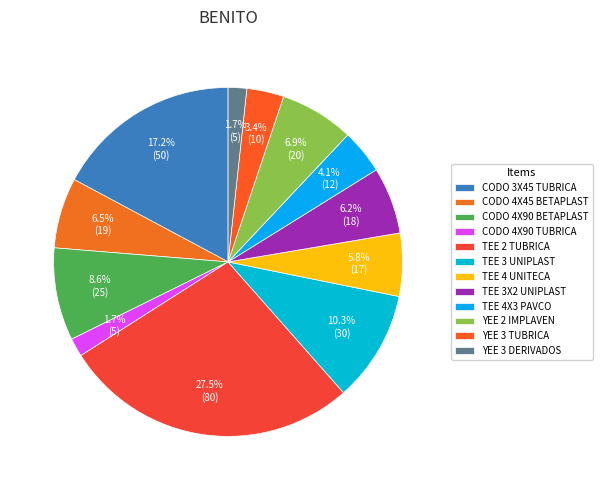

Between CODO 3X45 TUBRICA and TEE 3 UNIPLAST, which is larger?

CODO 3X45 TUBRICA